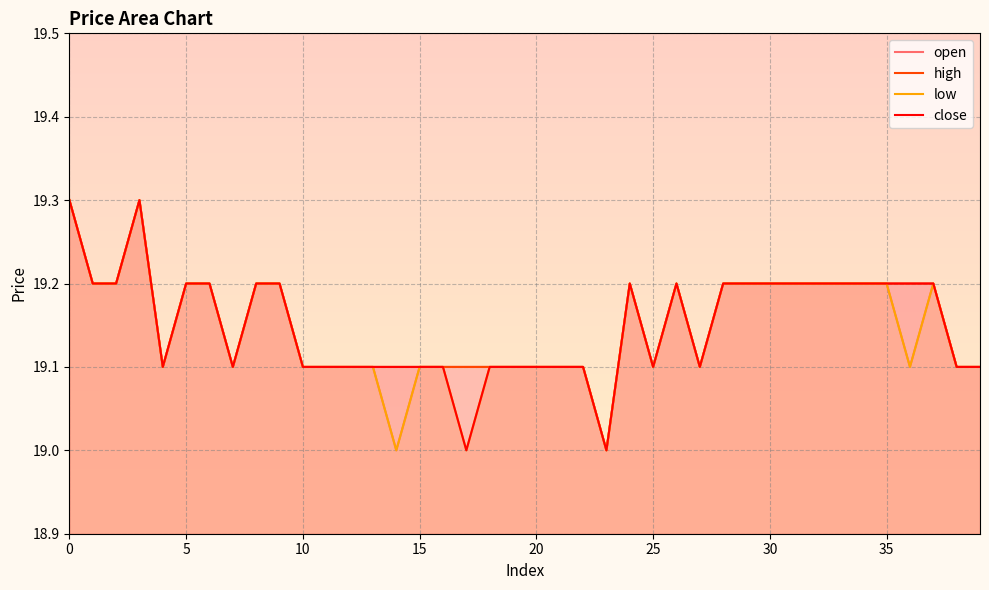

True or false: open and high cross at least once.

False